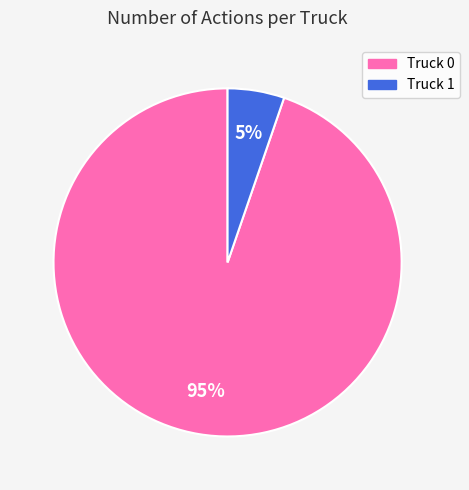

What percentage is the Truck 1 slice, to the nearest percent?

5%